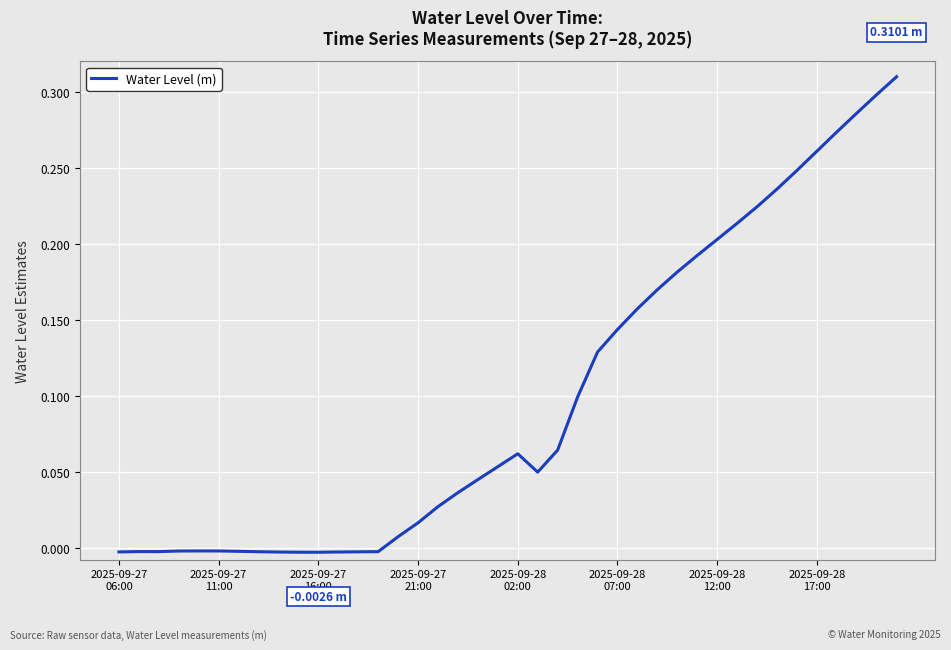

How many lines are shown in the chart?

1